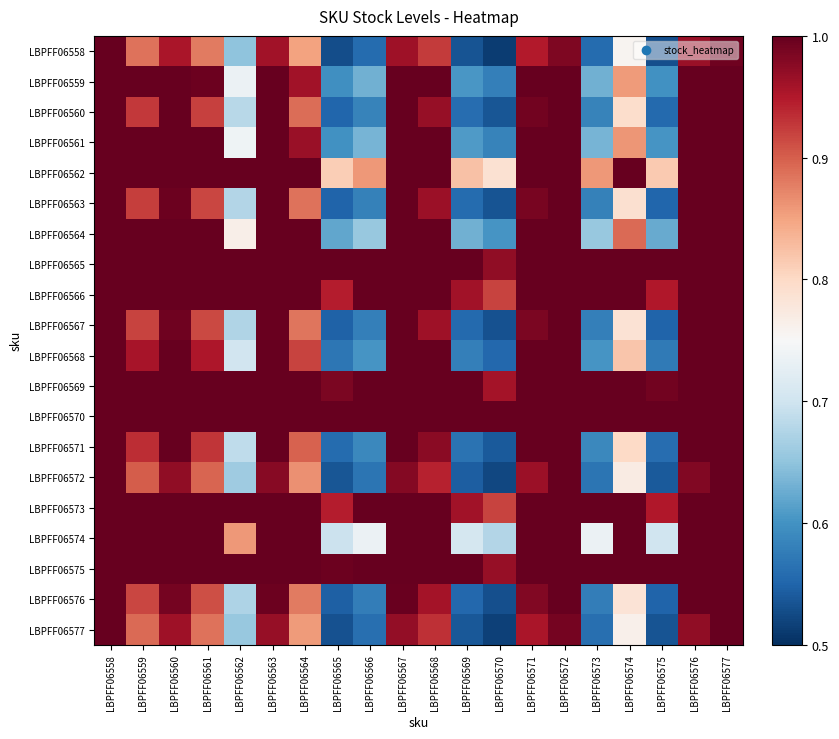

Which series has the largest range (max minus min)?

LBPFF06558